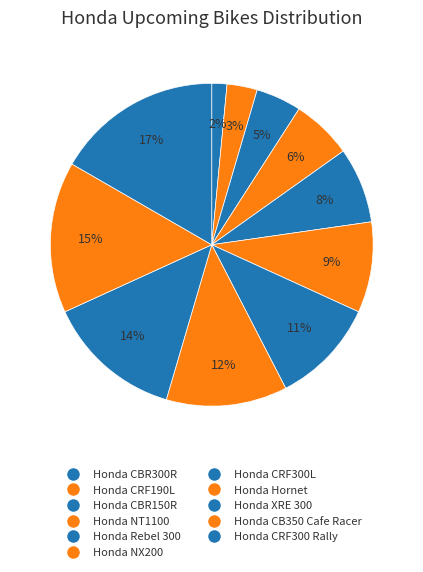

To the nearest percent, what is the average slice percentage?

9%